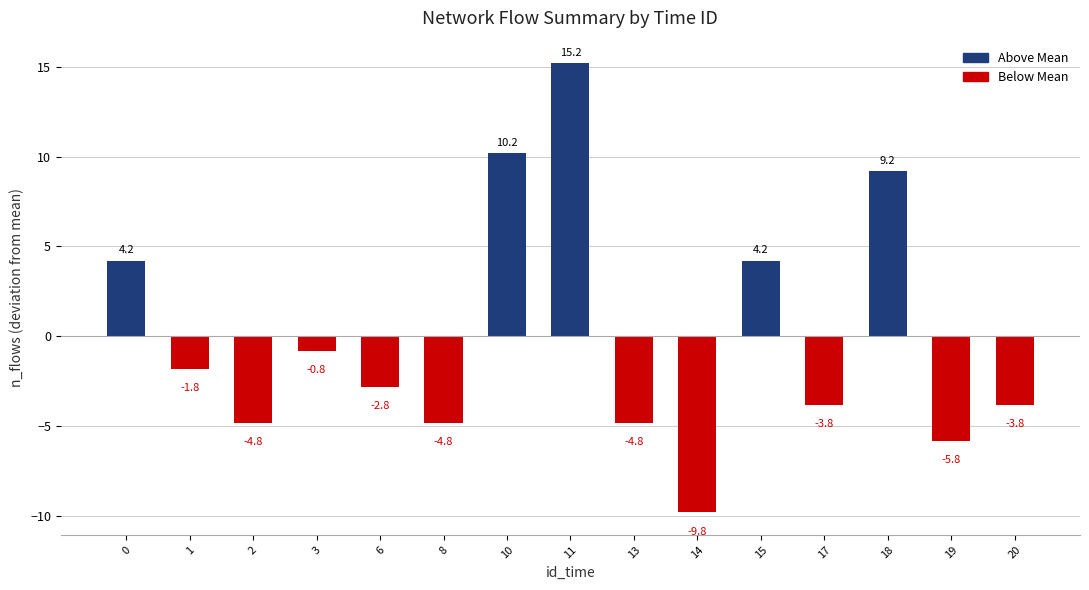

True or false: the data shows -4.8 at 2.

True